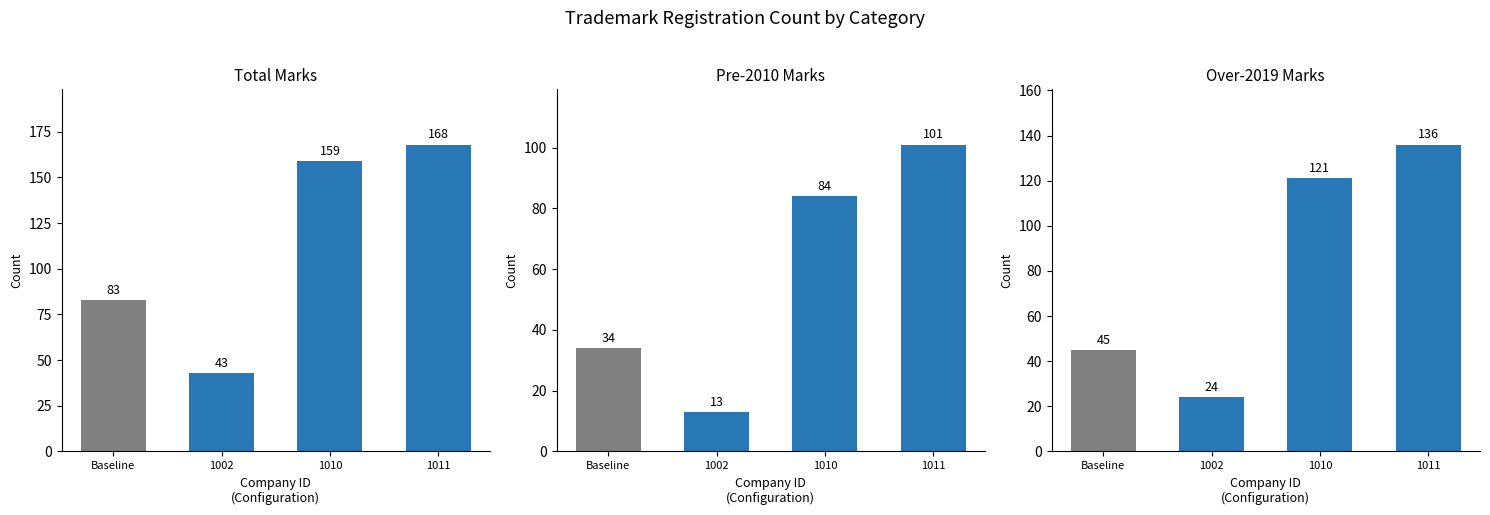

At which category is the sum across all series the highest?

1011